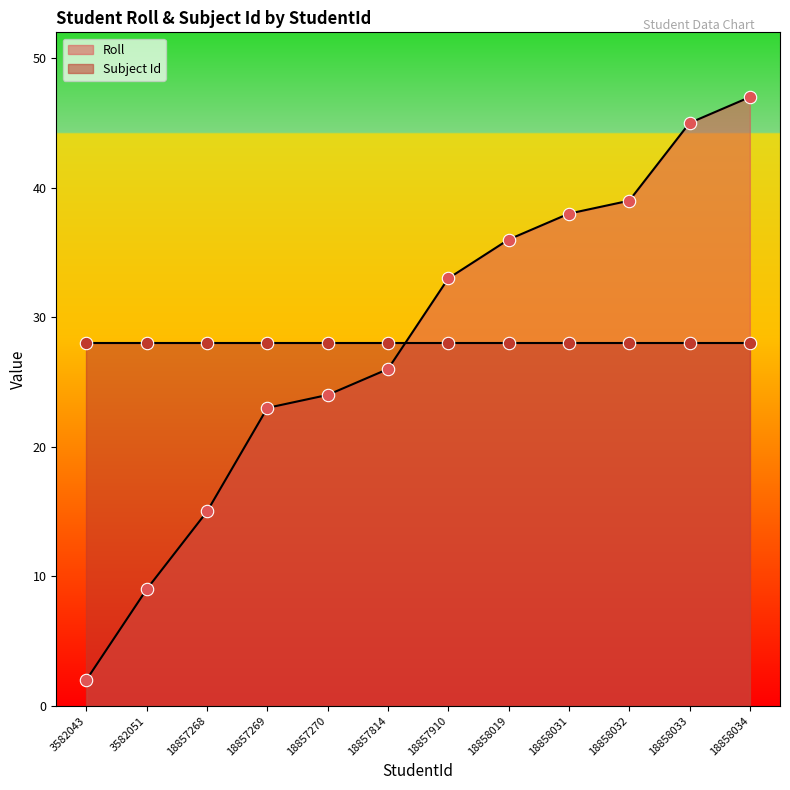

What is the change in value from 18857270 to 18858034?

+23